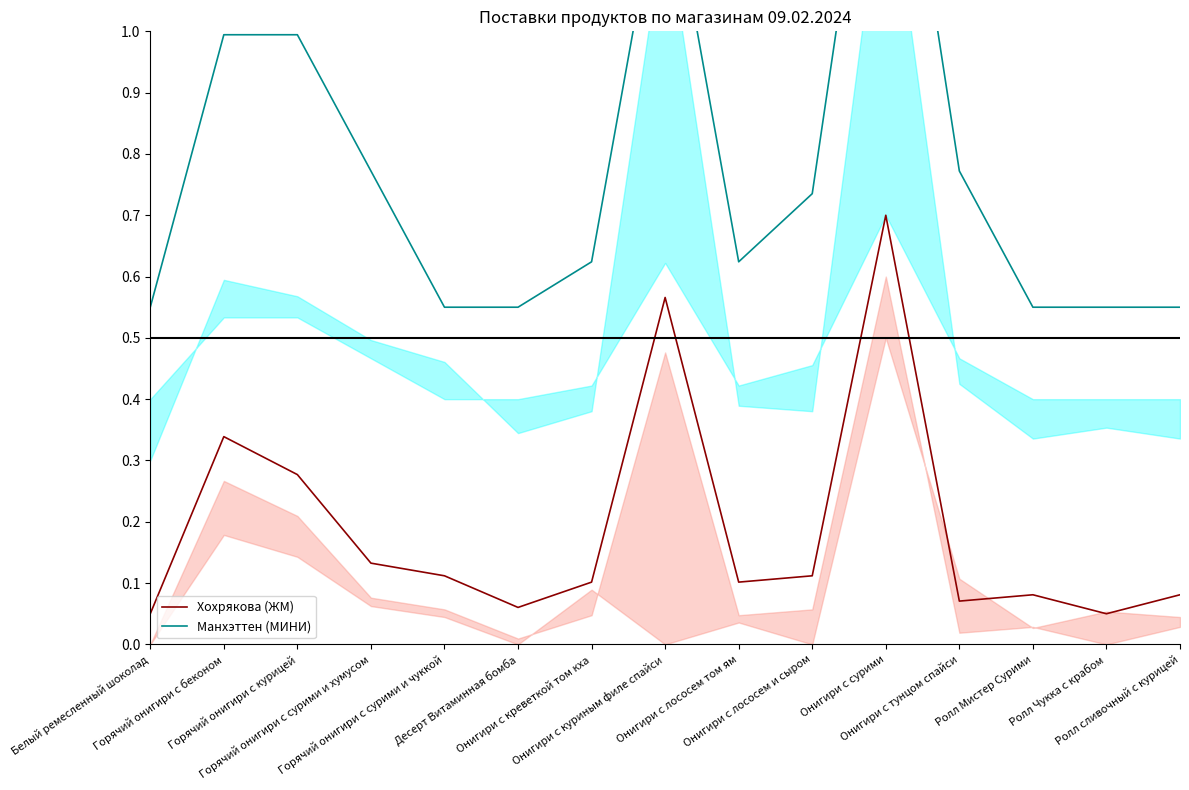

At how many categories does at least one series exceed 1?

2